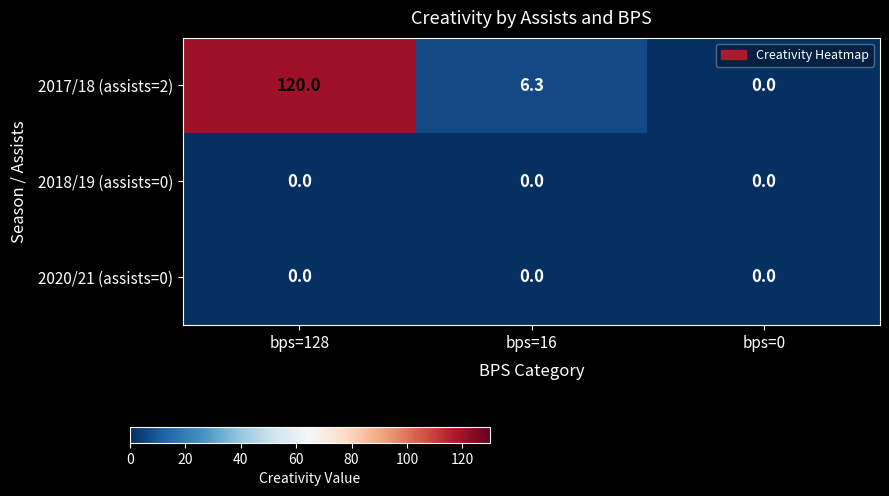

How many series are shown in this chart?

3